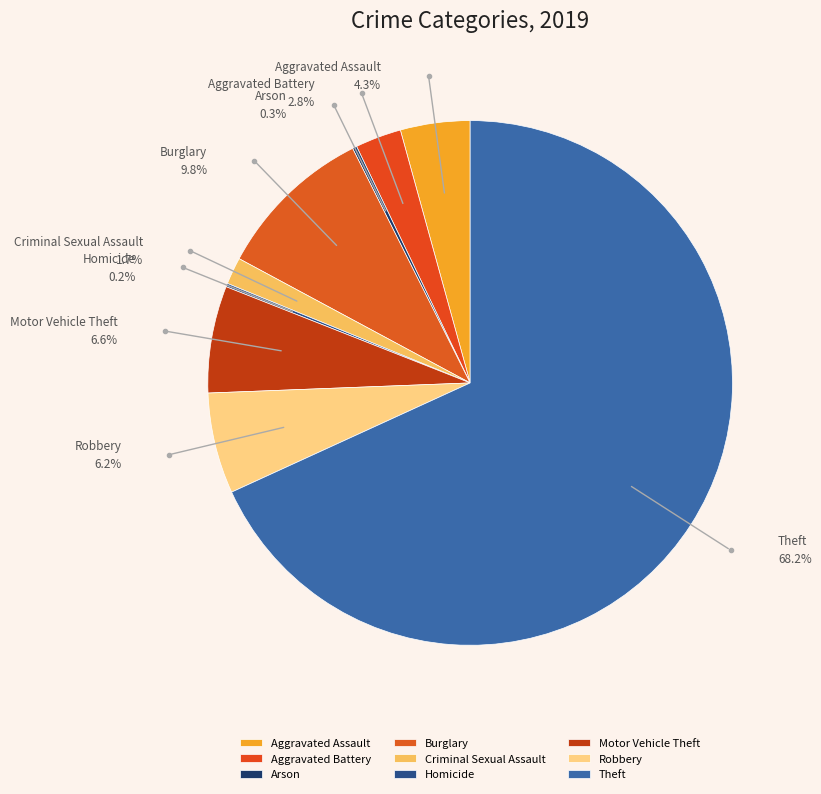

Combined, what portion of the pie is Aggravated Battery and Criminal Sexual Assault?

4.5%